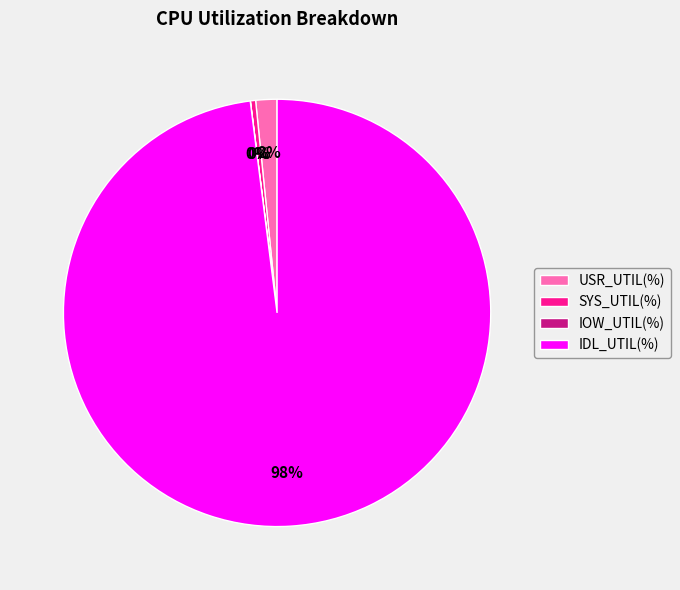

Which category has the biggest portion of the pie?

IDL_UTIL(%)